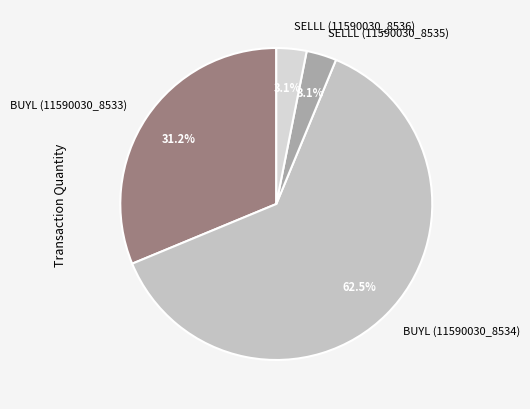

Do SELLL (11590030_8536) and BUYL (11590030_8533) together represent more than half of the pie?

No